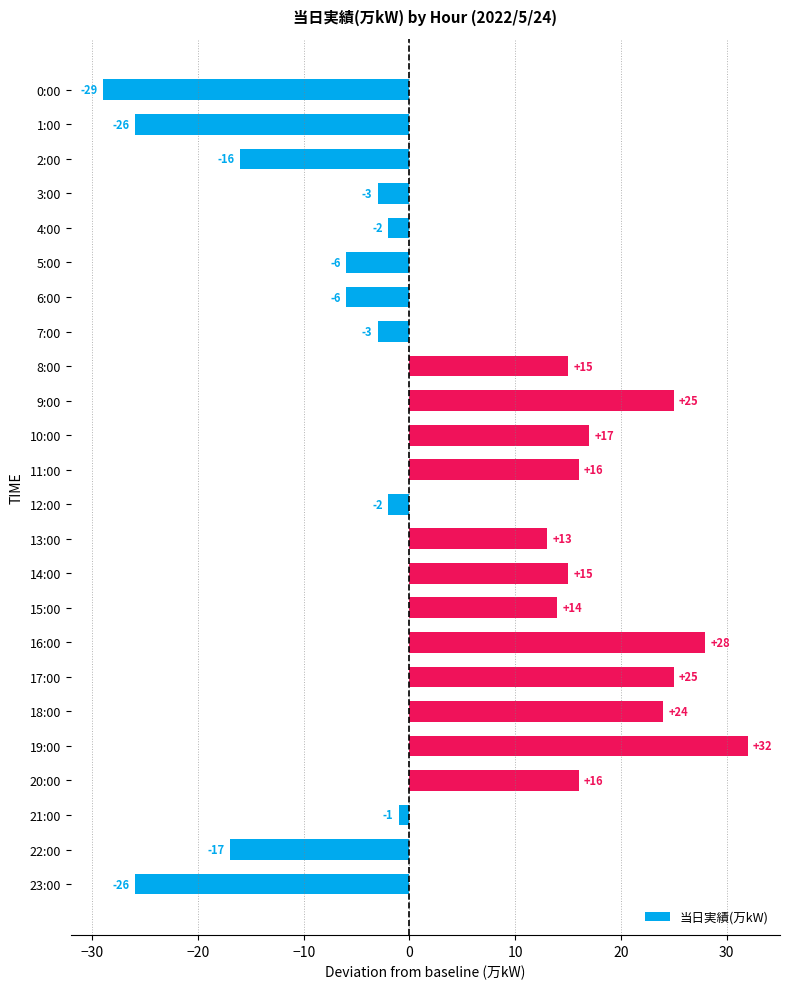

What is the approximate value at 0:00, to the nearest 5?

-30